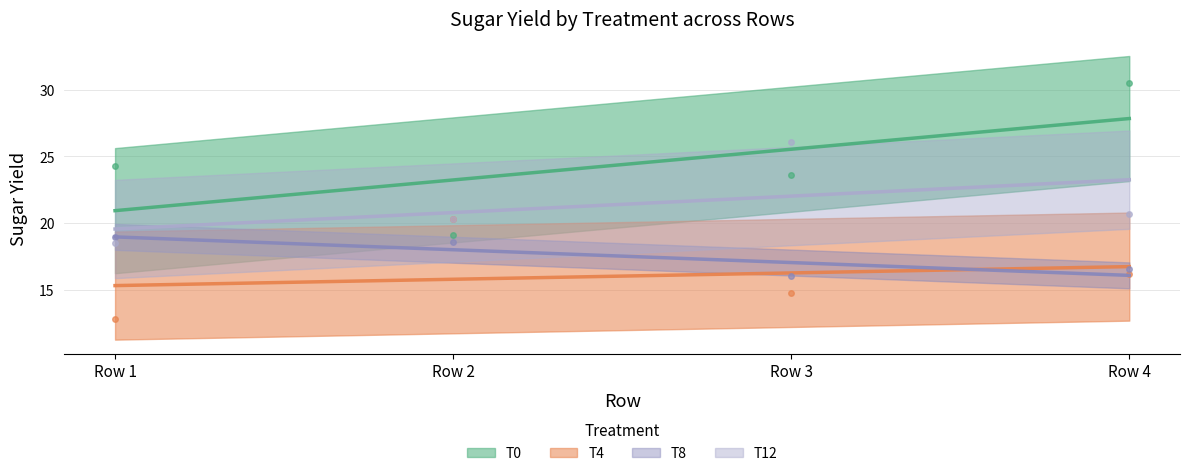

Which category has the lowest value in the T12 series?

Row 1